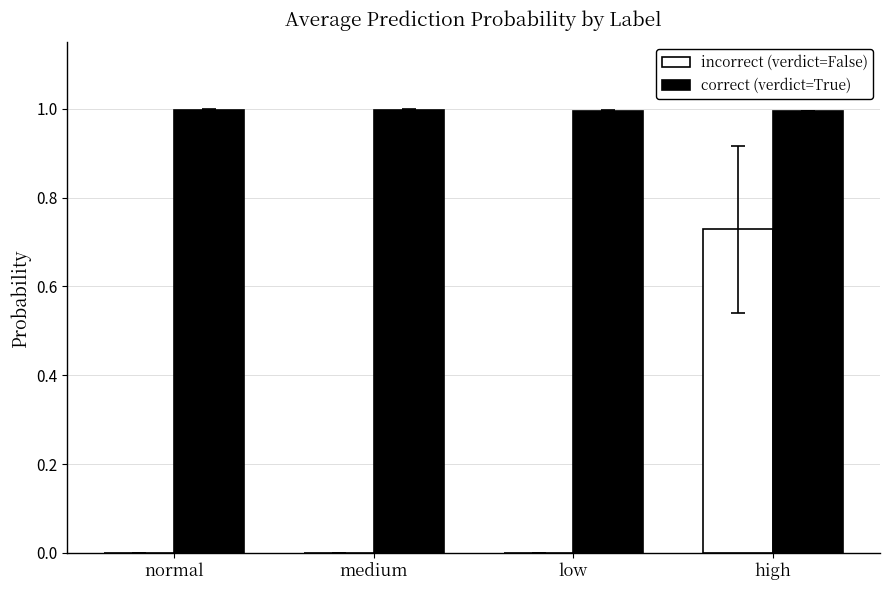

The correct (verdict=True) series shows 1.0 at low. True or false?

True